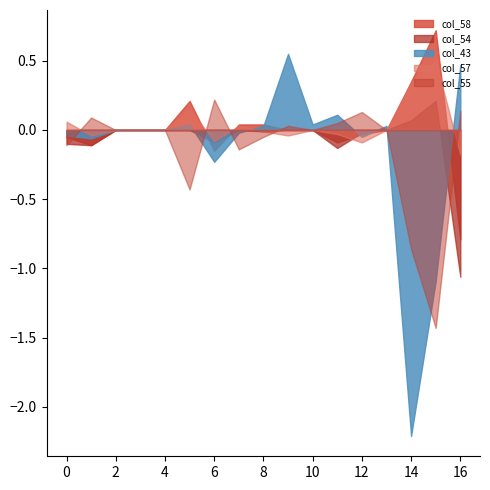

Which series has the widest spread of values?

col_43